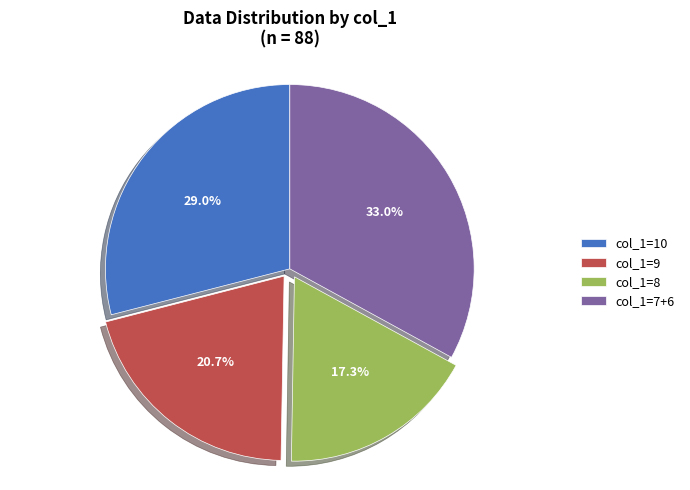

What is the ratio of the value at col_1=7+6 to the value at col_1=8?

1.9